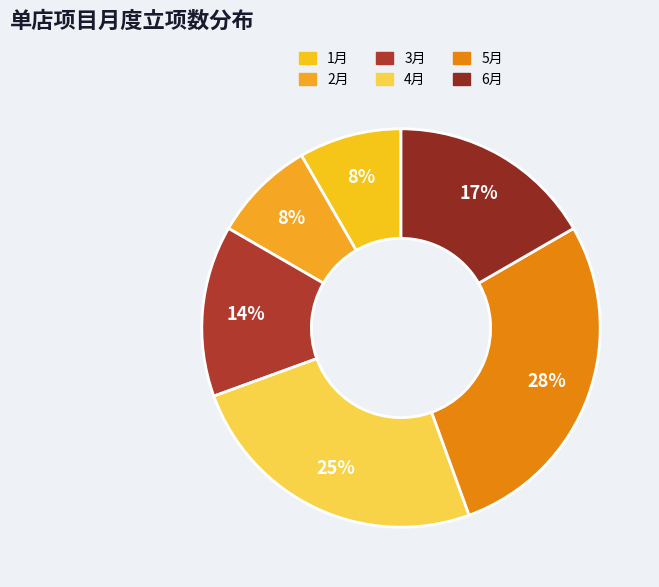

Count the number of slices in the pie.

6